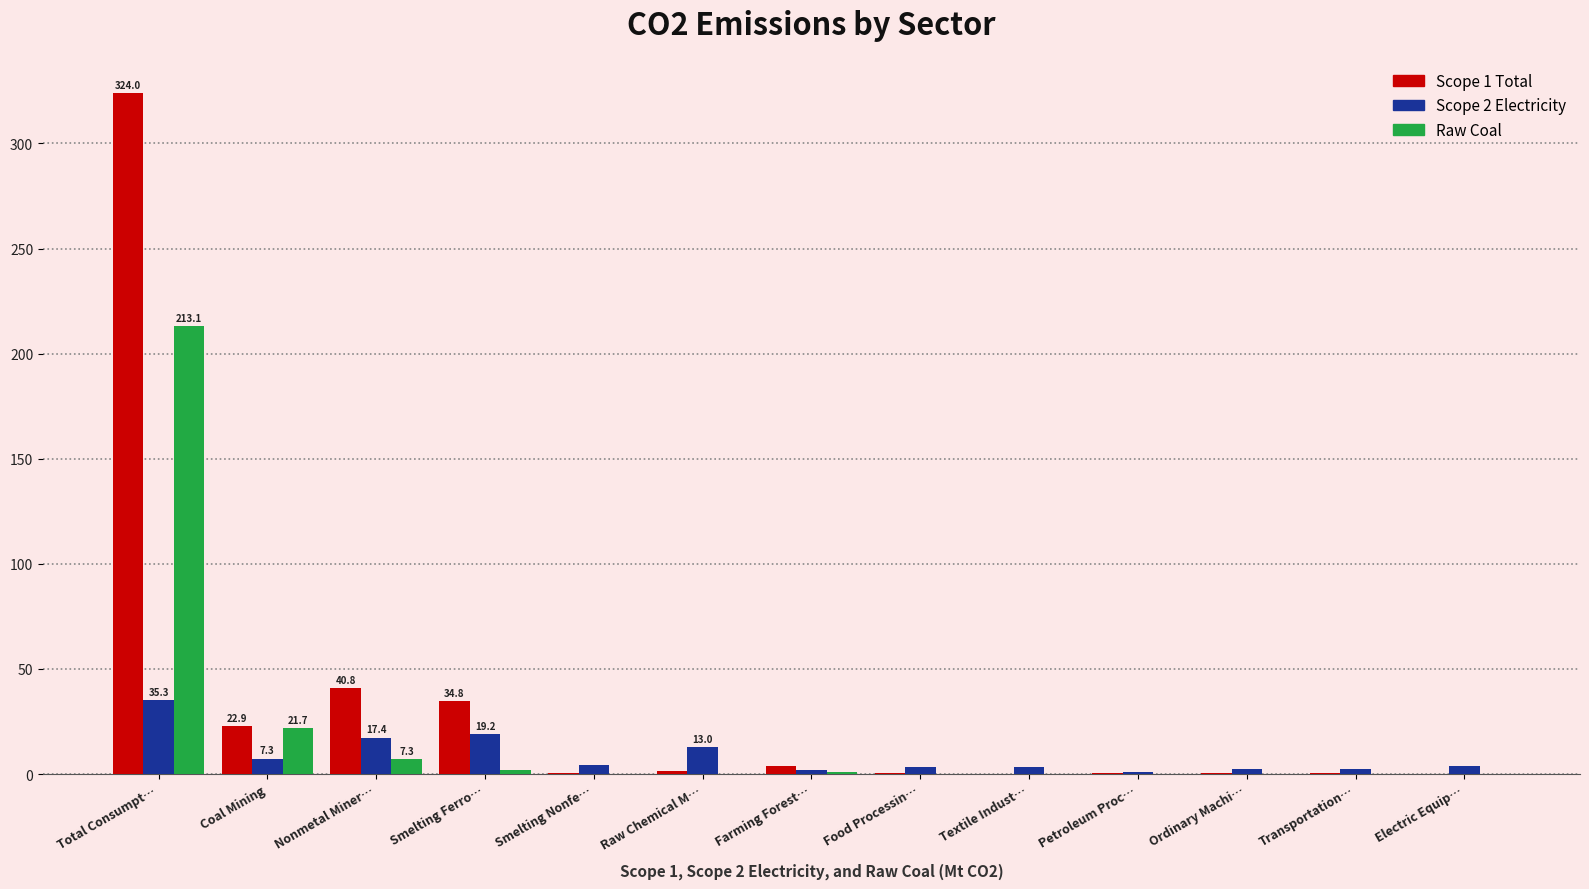

Which series has the widest spread of values?

Scope 1 Total